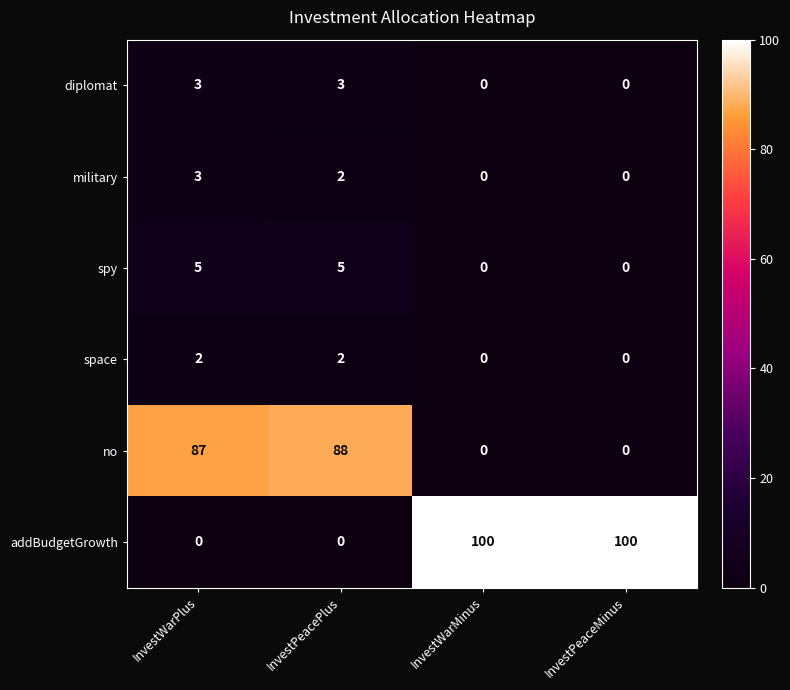

What is the maximum value shown in the chart?

100